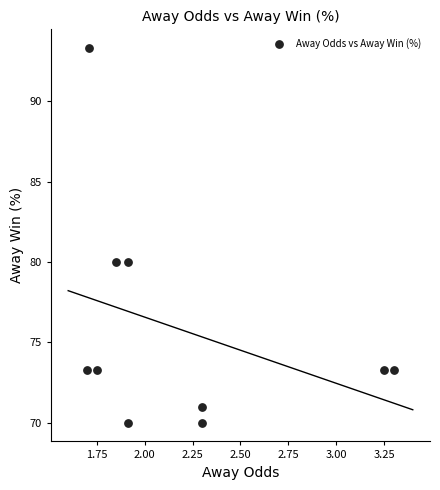

What is the average Y value?

75.8